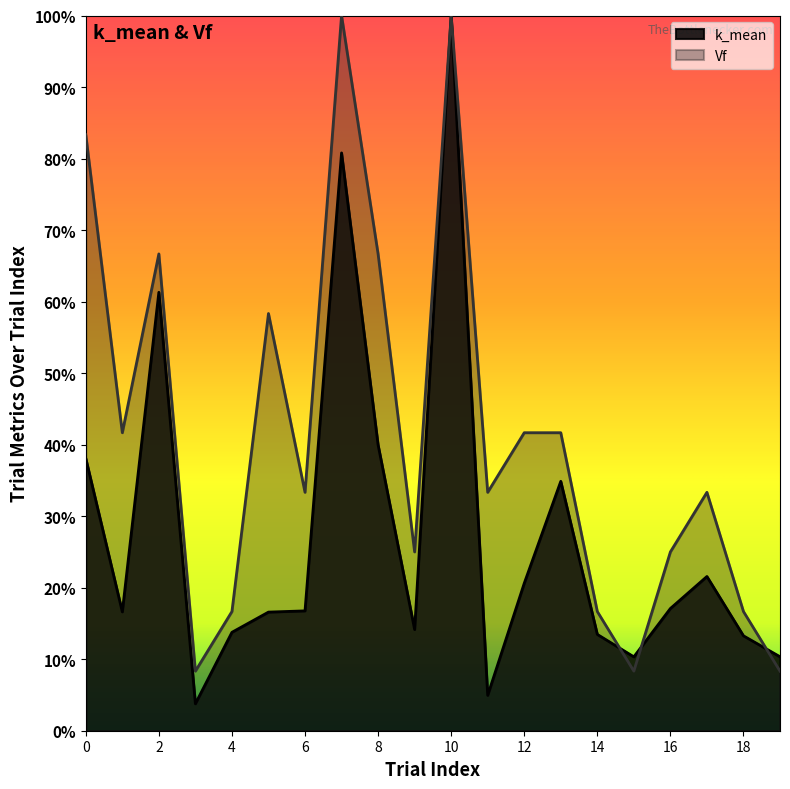

Between which two adjacent categories do k_mean and Vf first intersect?

14 and 15